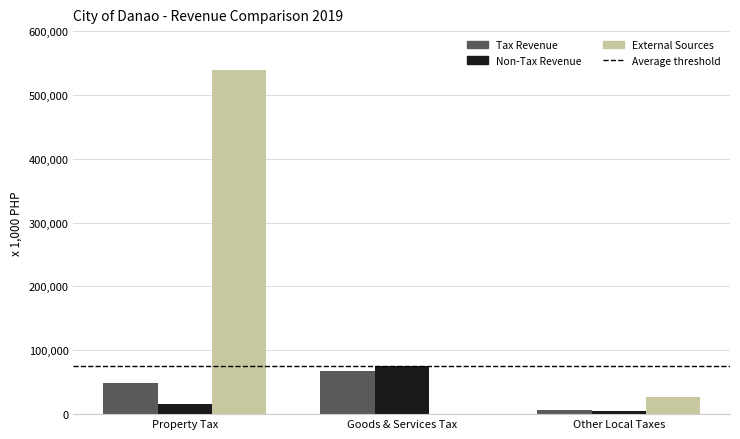

Is it true that Non-Tax Revenue equals 4391.2 at Other Local Taxes?

True